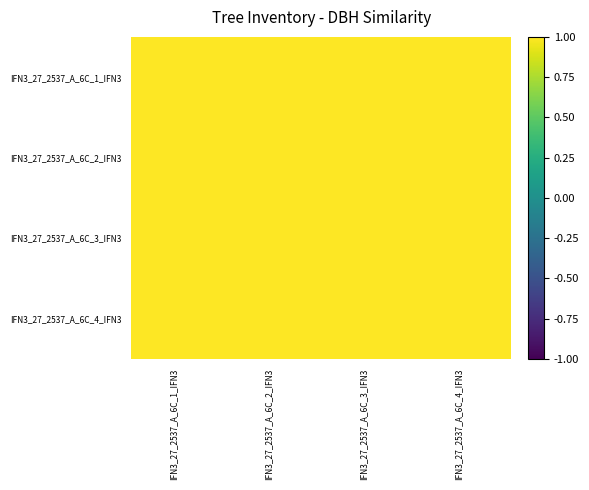

Which has a higher value, IFN3_27_2537_A_6C_2_IFN3 or IFN3_27_2537_A_6C_1_IFN3?

IFN3_27_2537_A_6C_1_IFN3